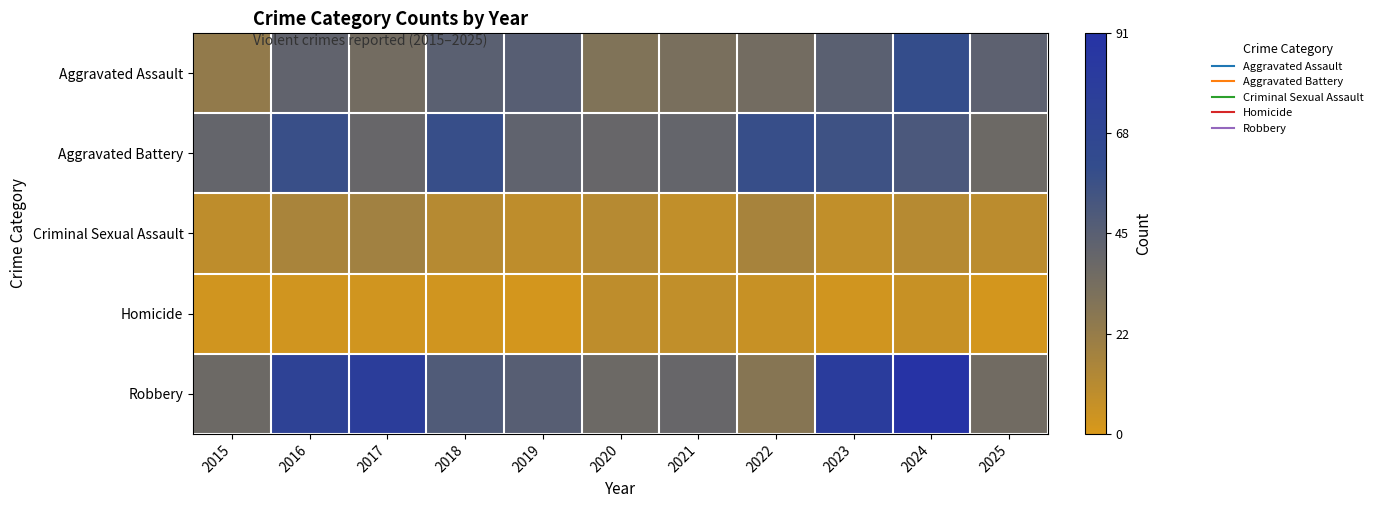

At how many categories does at least one series exceed 0?

11